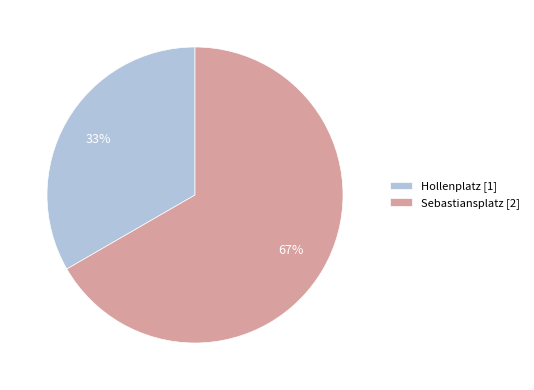

True or false: Hollenplatz accounts for 33% of the total.

True